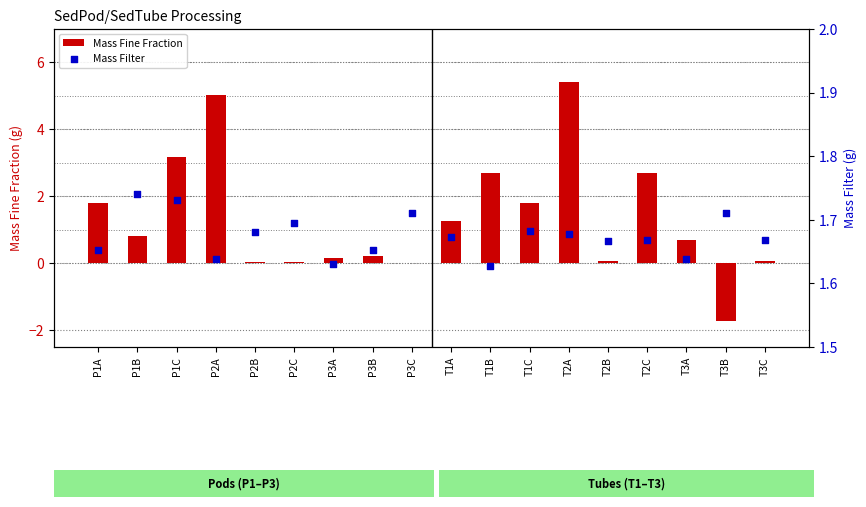

Which series has the largest total across all categories?

Mass Filter